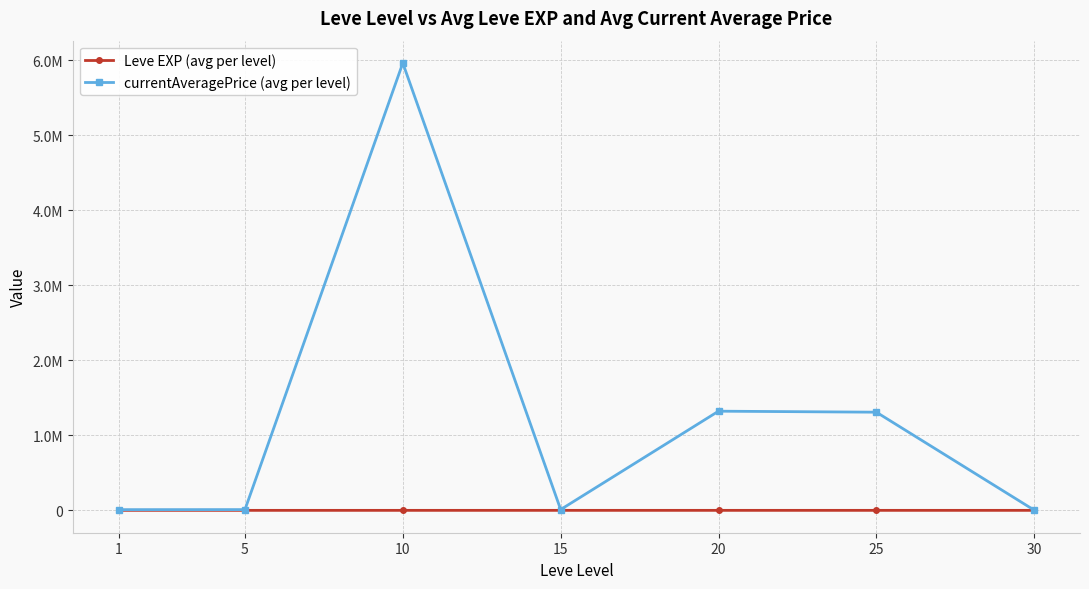

Reading left to right, extract all data points from this chart.

Leve EXP (avg per level): 210.7	3.7	7.5	15.7	15.0	29.7	47.0
currentAveragePrice (avg per level): 9241.0	9975.0	5960732.2	10804.7	1321457.3	1308149.2	2692.2